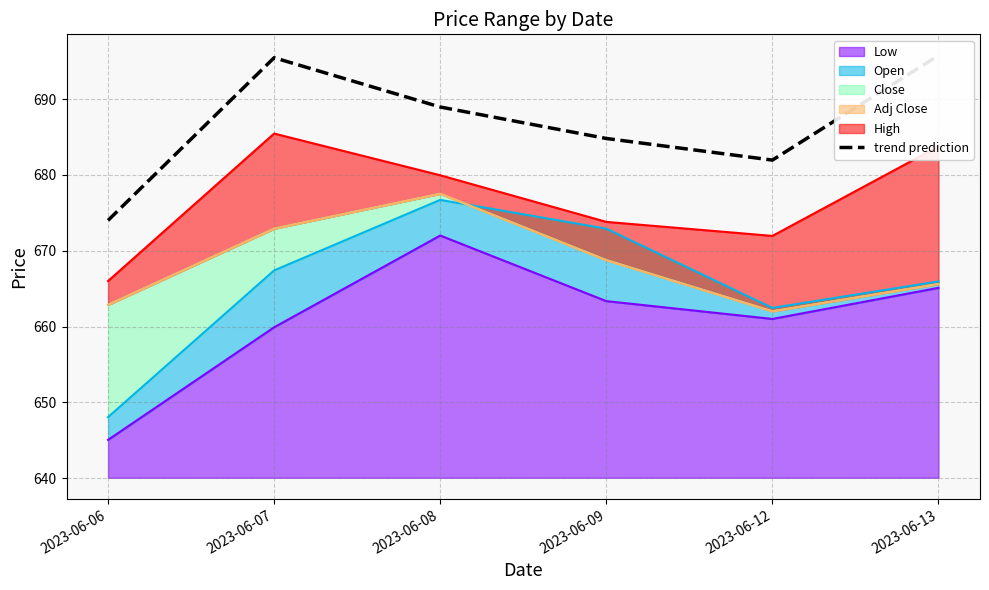

Reading right to left, what are all the values shown in this chart?

2023-06-13=695.8	2023-06-12=682.0	2023-06-09=684.8	2023-06-08=689.0	2023-06-07=695.5	2023-06-06=674.0